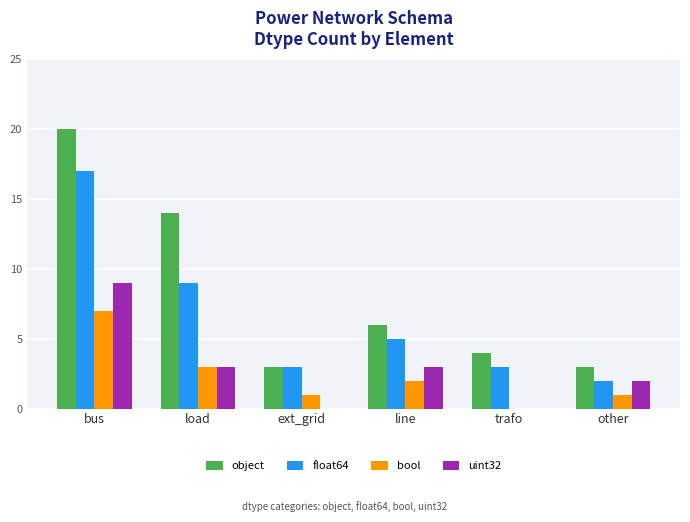

How many bool values are between 1 and 3?

4